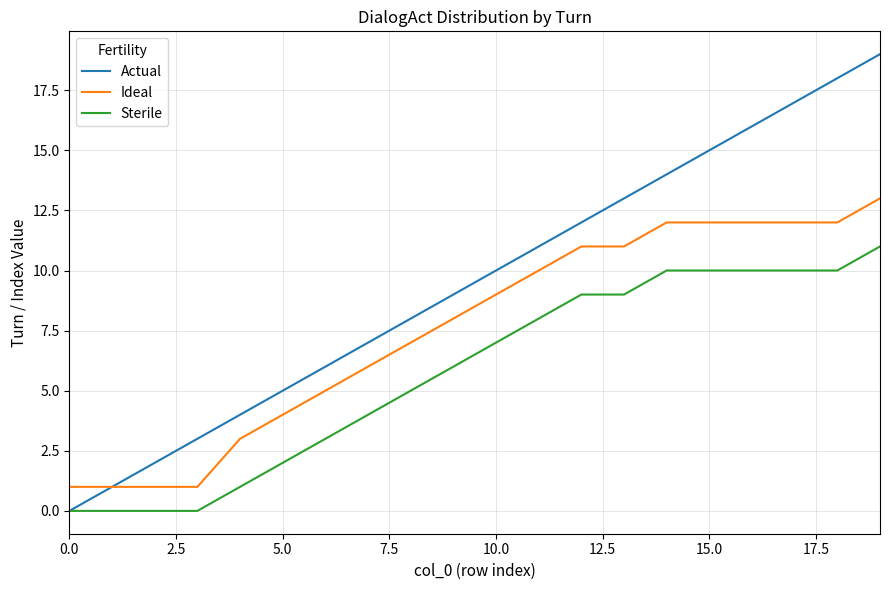

Which series has the largest total across all categories?

Actual